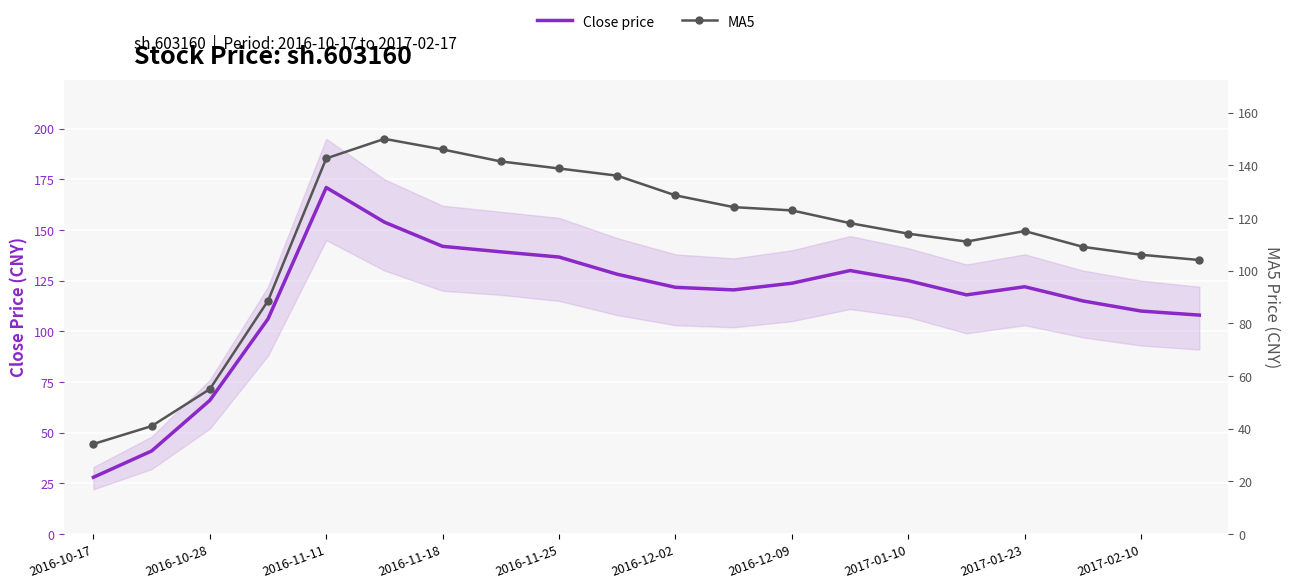

Between 2016-11-18 and 2017-01-10, which series saw the biggest shift?

MA5